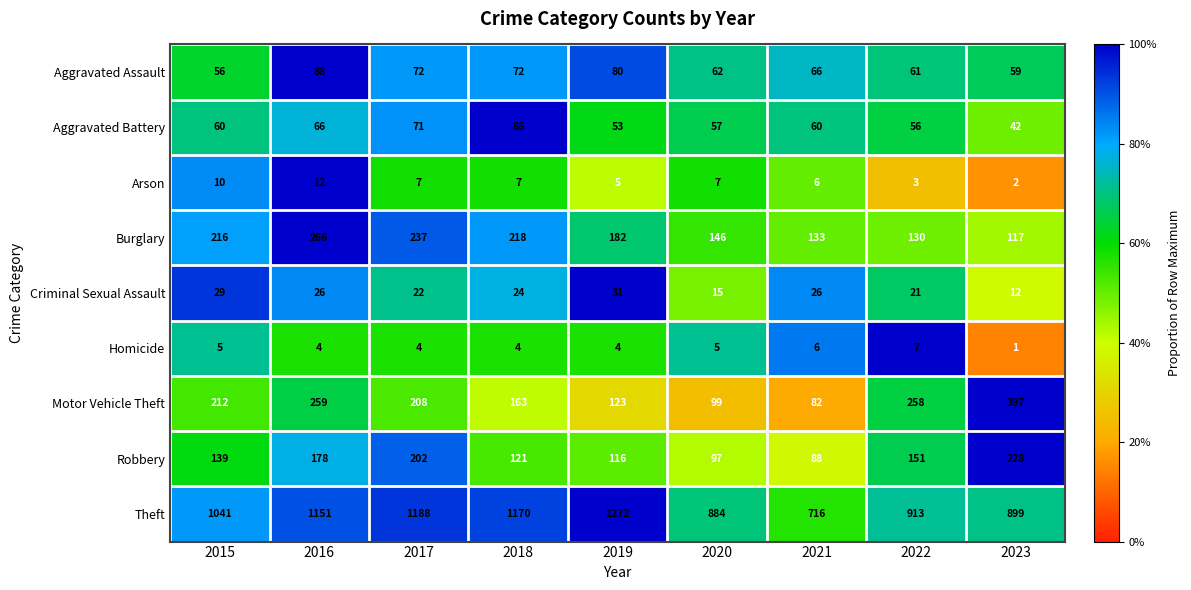

Which category has the highest value across all series?

2019